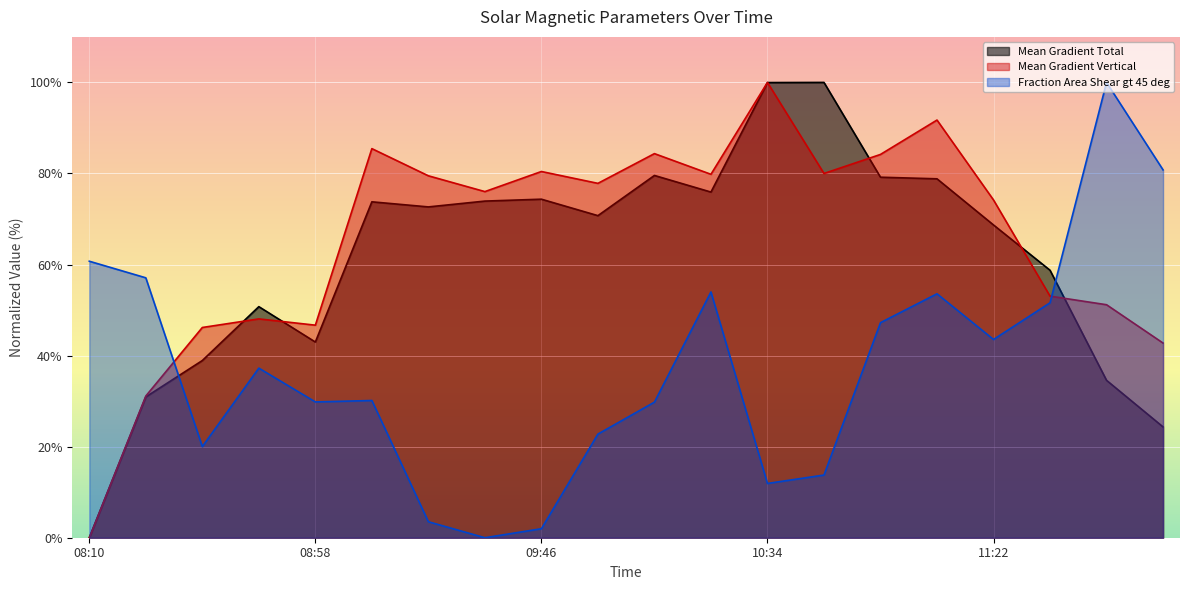

Where is the first local minimum for Fraction Area Shear gt 45 deg?

2013/12/21 08:34